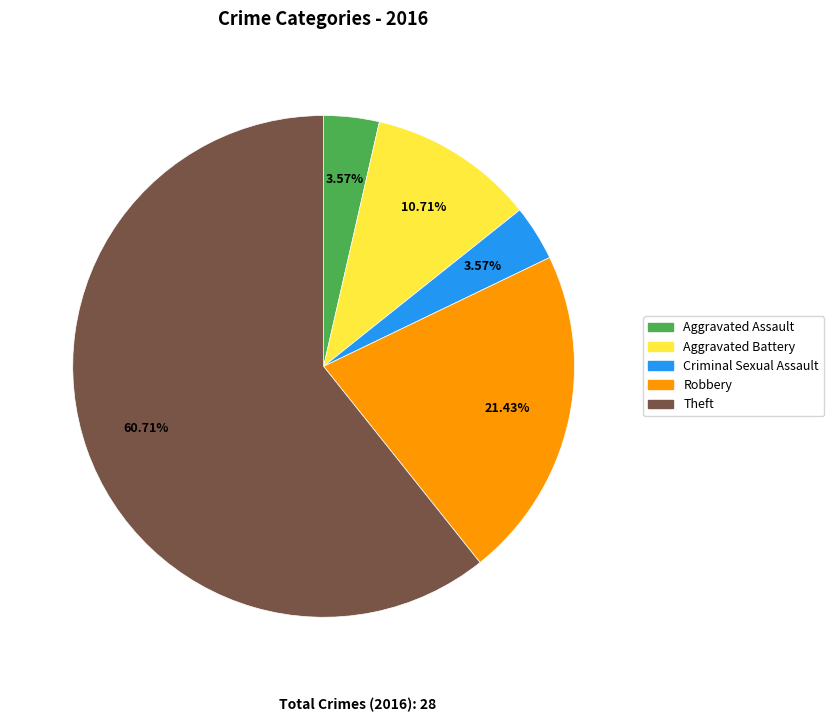

What percentage is the Criminal Sexual Assault slice, to the nearest percent?

4%